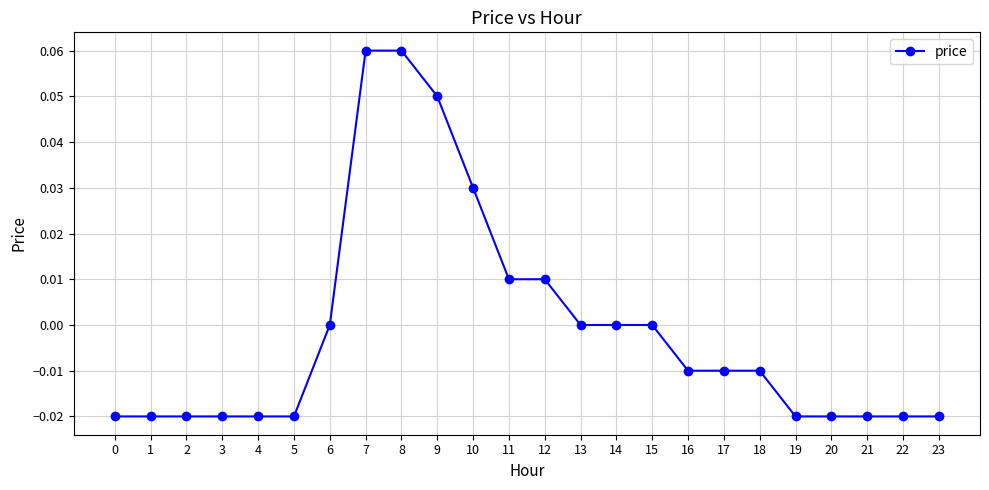

Which has a higher value, 19 or 16?

16